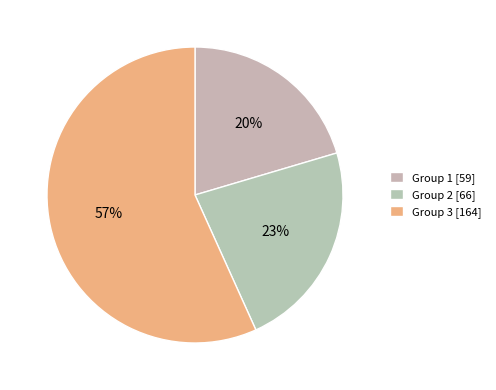

How many segments does this pie chart have?

3